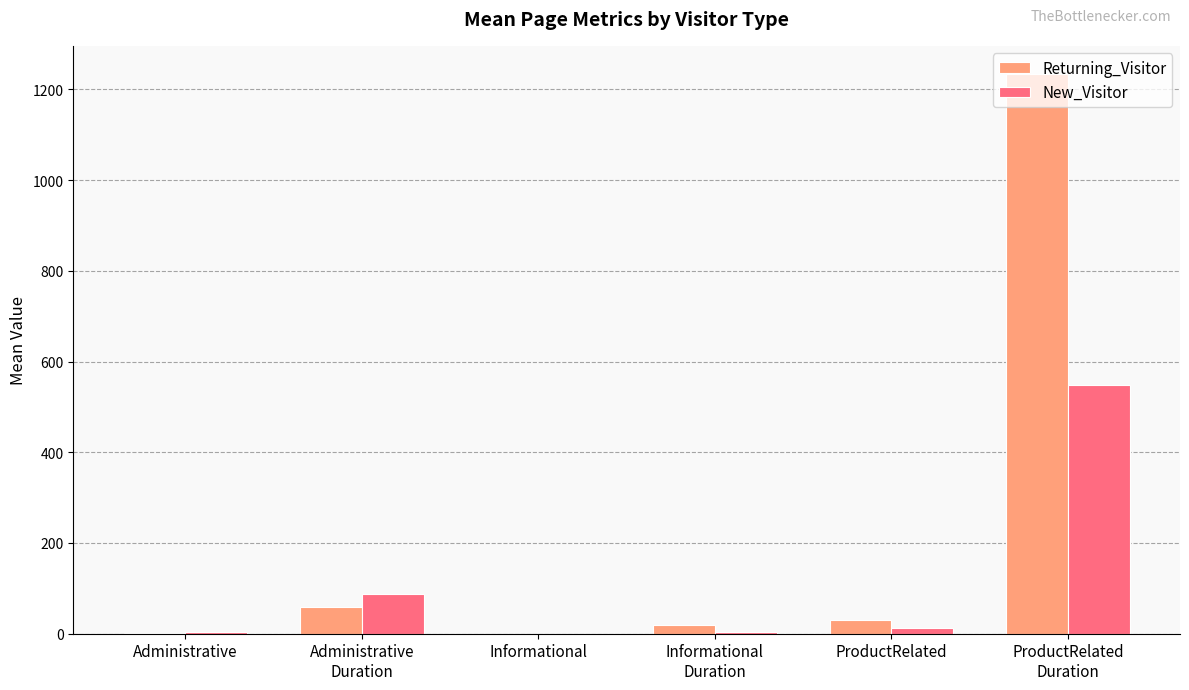

What is the maximum value shown in the chart?

1234.5